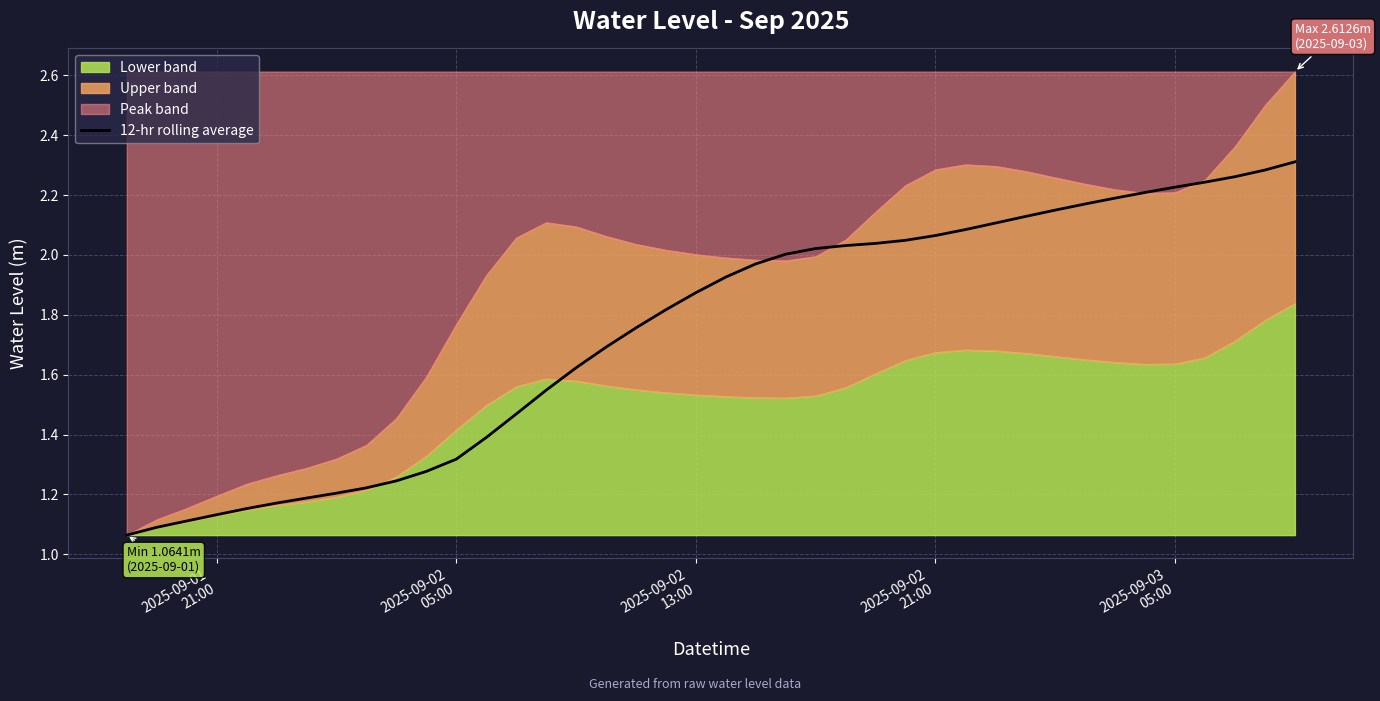

What is the sum of the values at 2025-09-02 05:00 and 2025-09-03 05:00?

3.5